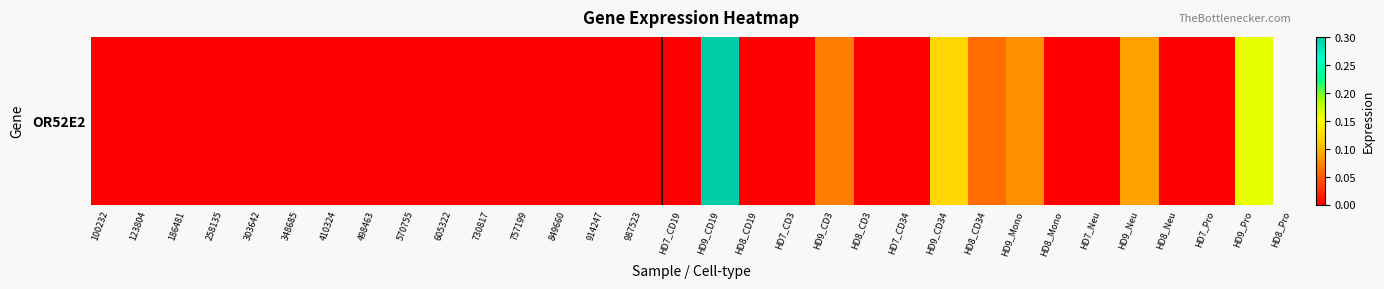

Reading right to left, extract all data points from this chart.

HD9_Pro=0.2	HD7_Pro=0.0	HD8_Neu=0.0	HD9_Neu=0.1	HD7_Neu=0.0	HD8_Mono=0.0	HD9_Mono=0.1	HD8_CD34=0.1	HD9_CD34=0.1	HD7_CD34=0.0	HD8_CD3=0.0	HD9_CD3=0.1	HD7_CD3=0.0	HD8_CD19=0.0	HD9_CD19=0.3	HD7_CD19=0.0	987523=0.0	914247=0.0	849660=0.0	757199=0.0	730817=0.0	605322=0.0	570755=0.0	498463=0.0	410324=0.0	348685=0.0	303642=0.0	258135=0.0	186481=0.0	123804=0.0	100232=0.0